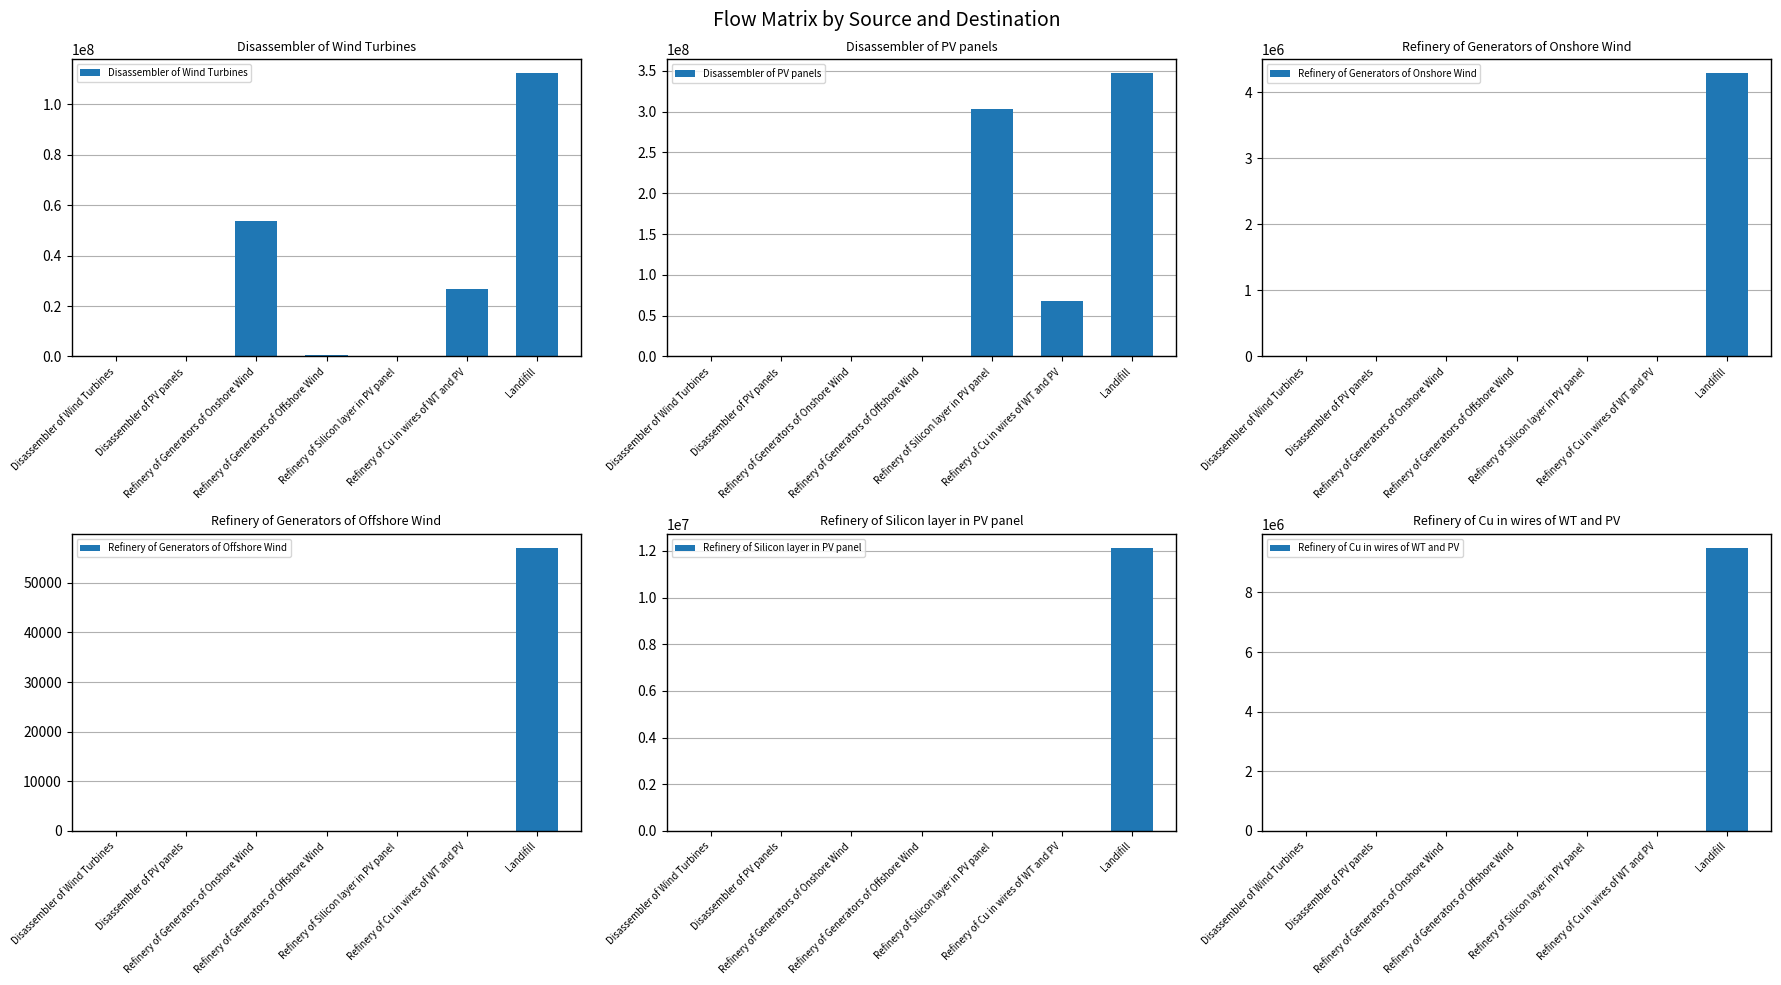

How many values in the Refinery of Generators of Offshore Wind series exceed 0?

1